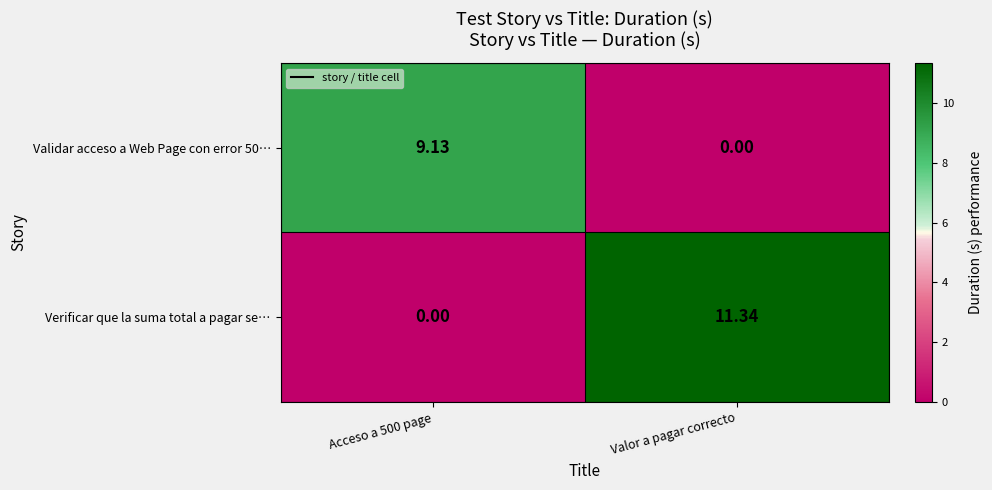

How many series are shown in this chart?

2